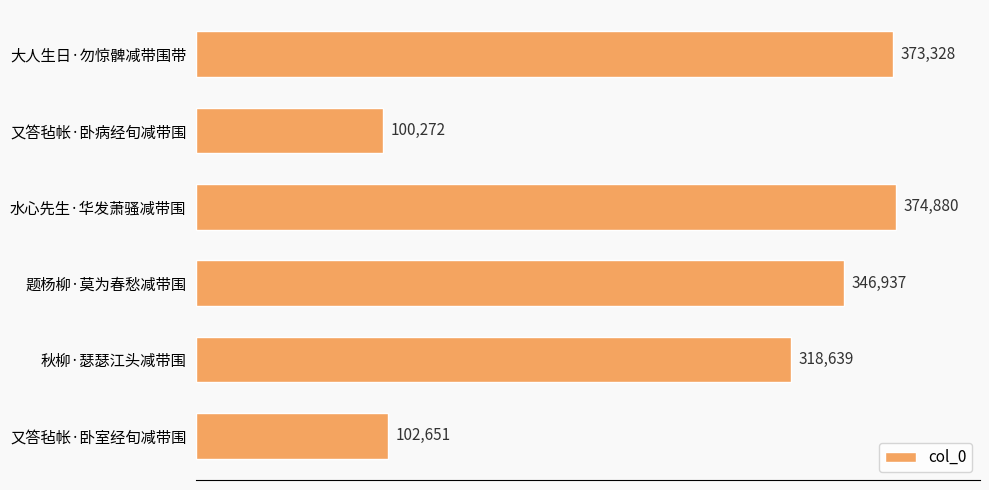

What position from the bottom is 水心先生·华发萧骚减带围?

4